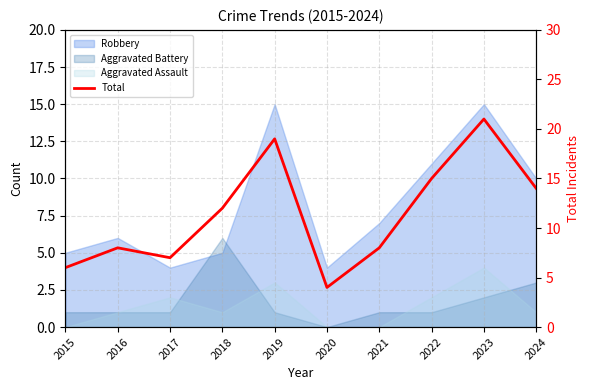

Which label corresponds to the smallest value in the chart?

2020